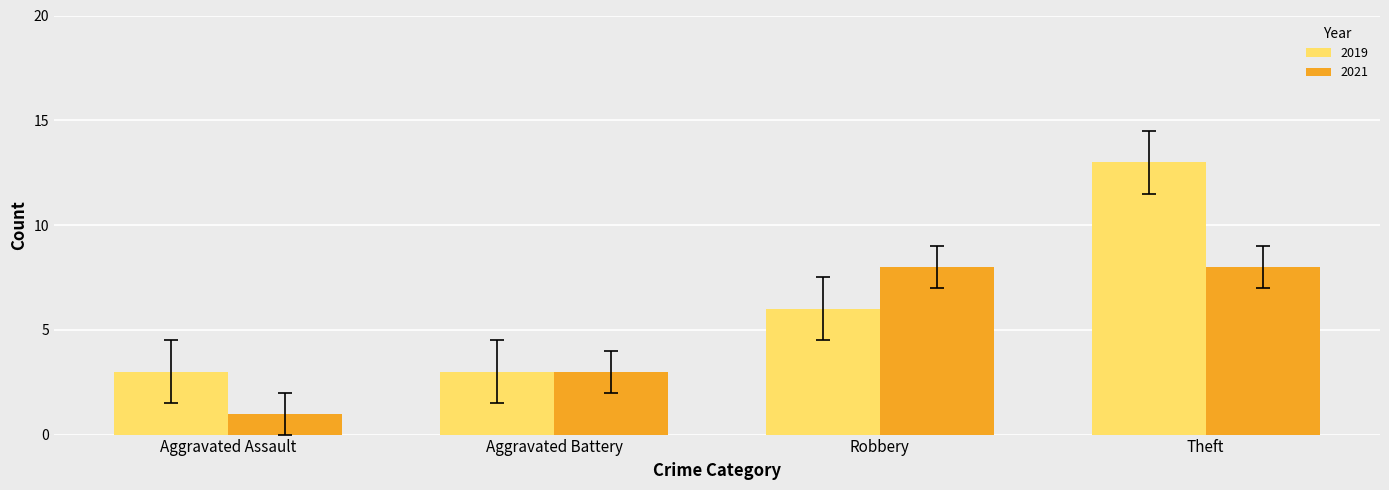

At which label is 2021 closest to 4?

Aggravated Battery